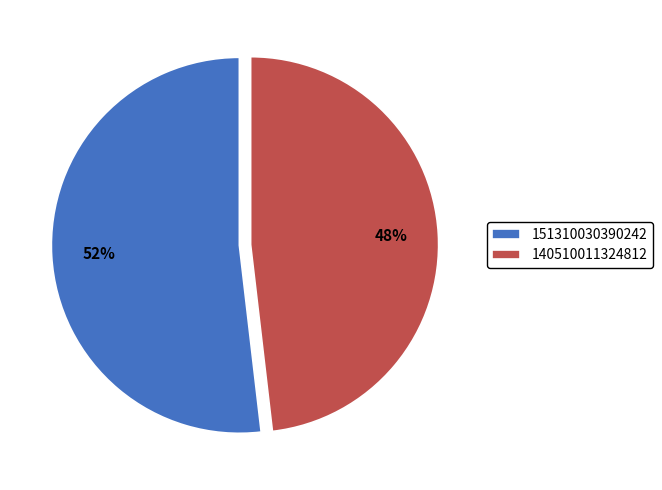

To the nearest percent, what portion does 151310030390242 represent?

52%